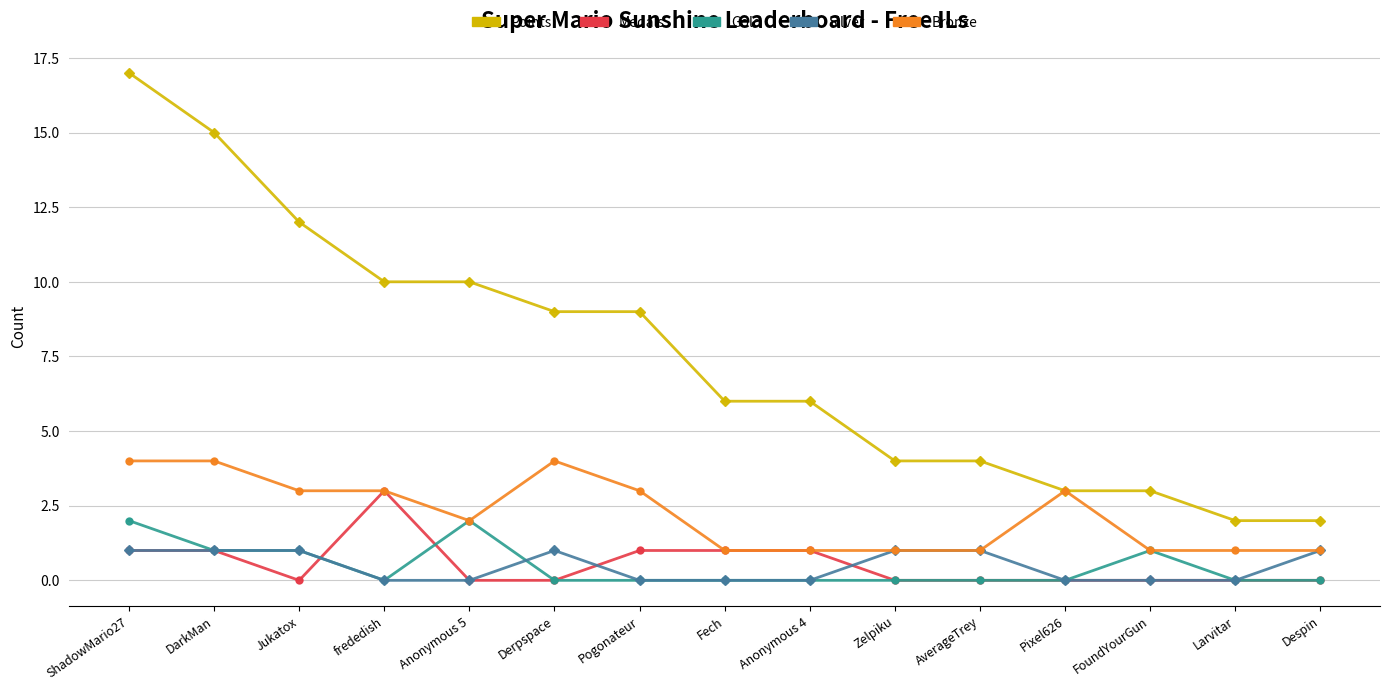

Which series has the widest spread of values?

Points